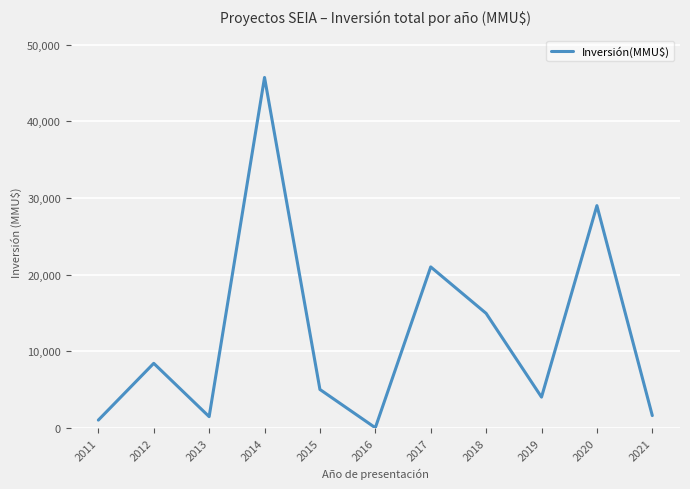

What is the sum of all values?

132123